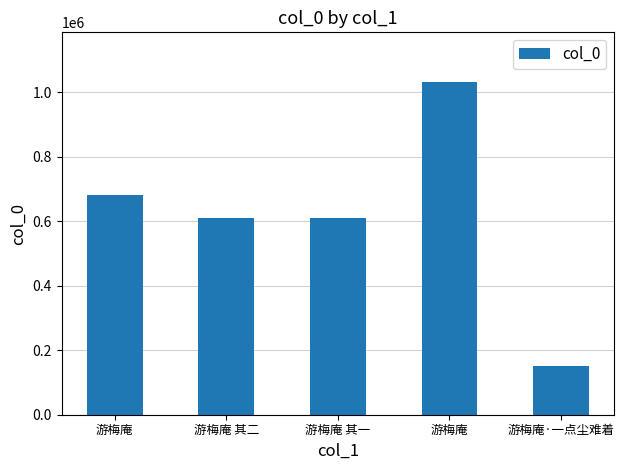

What is the minimum value shown in the chart?

149642